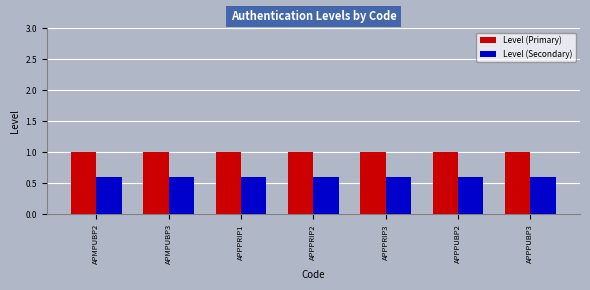

At how many categories does at least one series exceed 0?

7